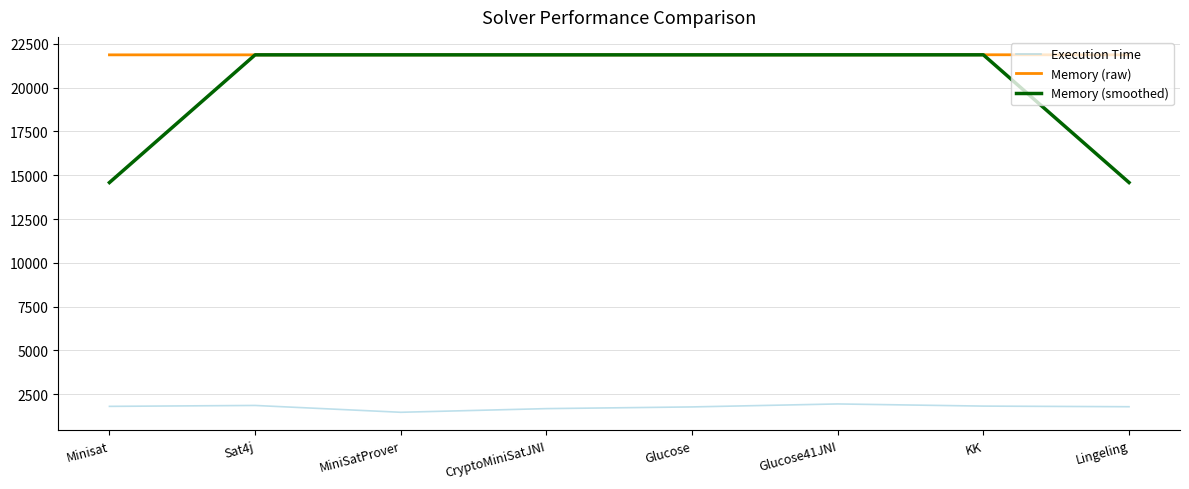

What is the greatest value displayed?

21877.0